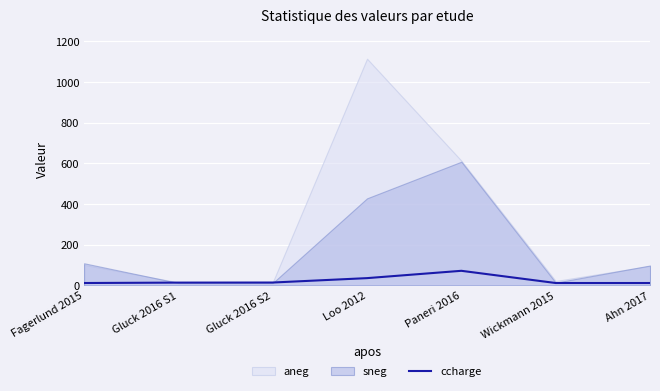

True or false: ccharge has a value of 19.8 at Paneri 2016.

False